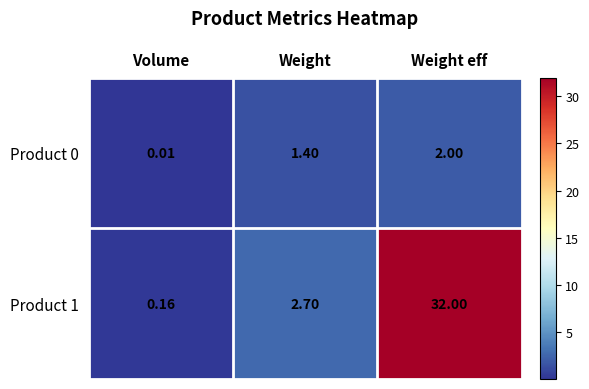

Which category has the lowest value in the Product 0 series?

Volume